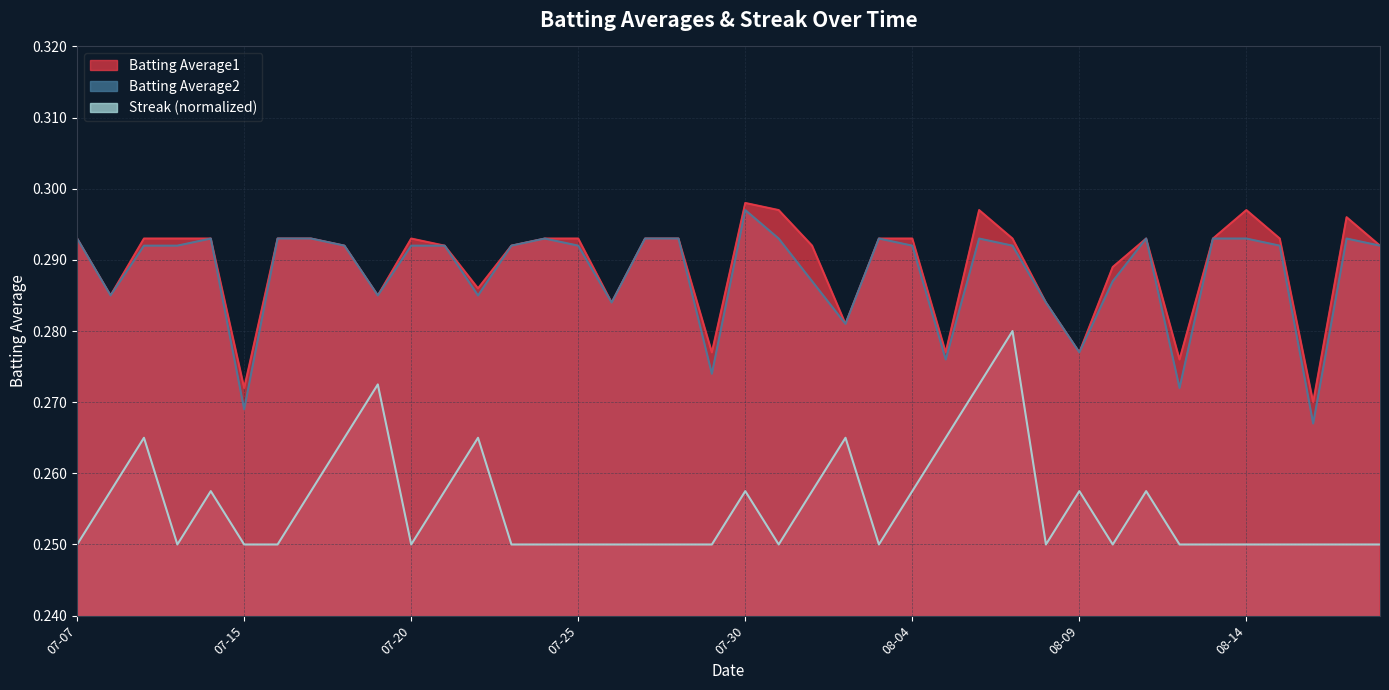

What is the highest value of the Batting Average1 series?

0.3